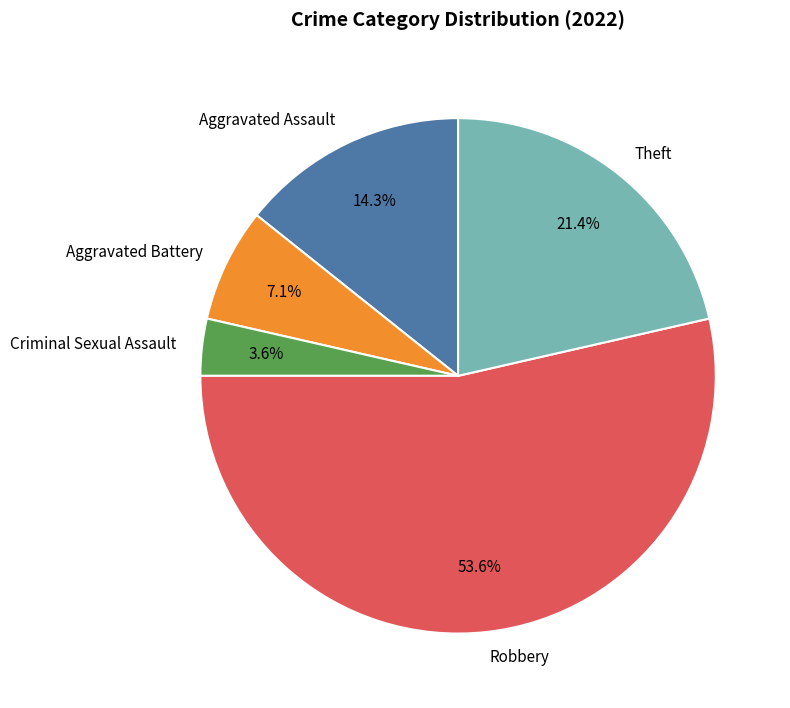

How many slices are in this pie chart?

5